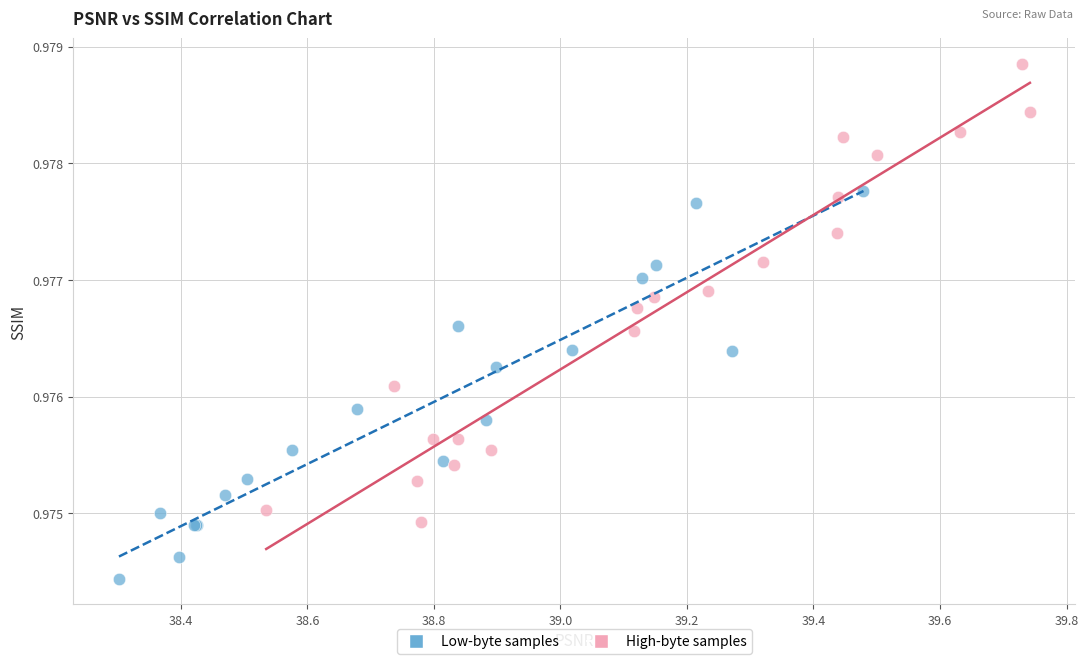

Which series contains the highest Y value?

High-byte samples